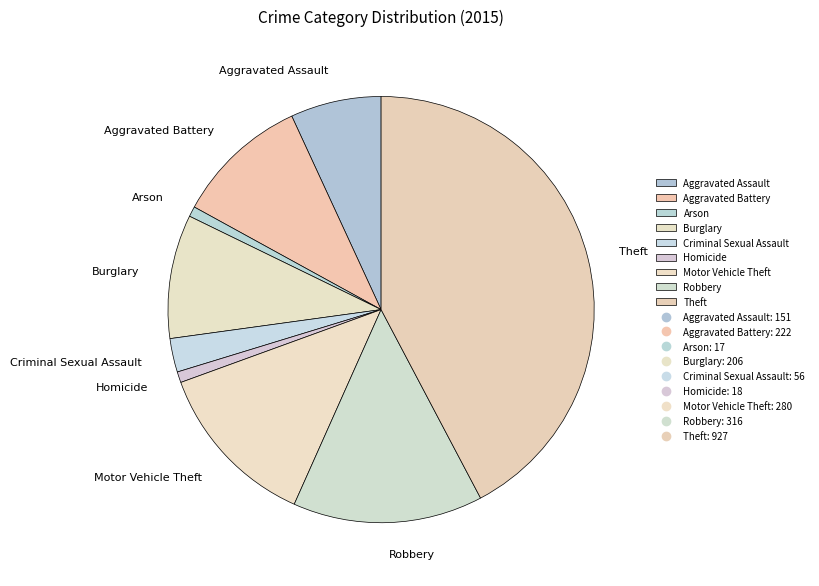

Is Theft the majority of the pie?

No